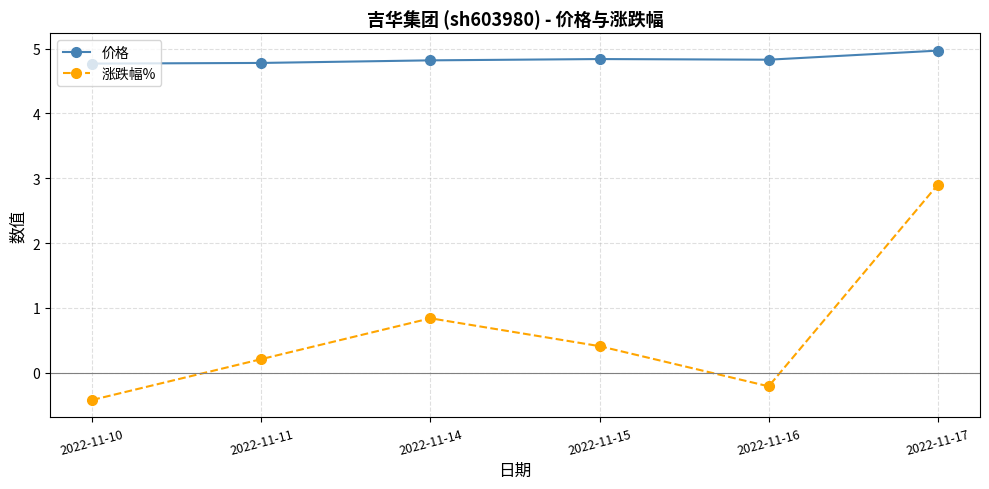

Count the 价格 values in the range 4 to 5.

6